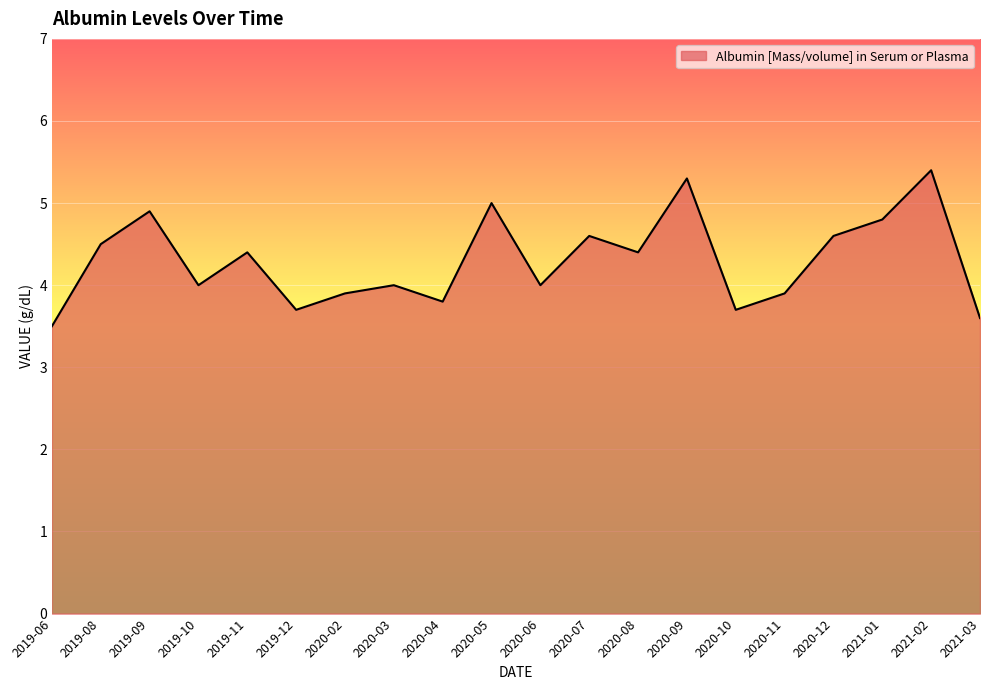

How many interior local peaks (higher than both neighbors) does the data have?

7